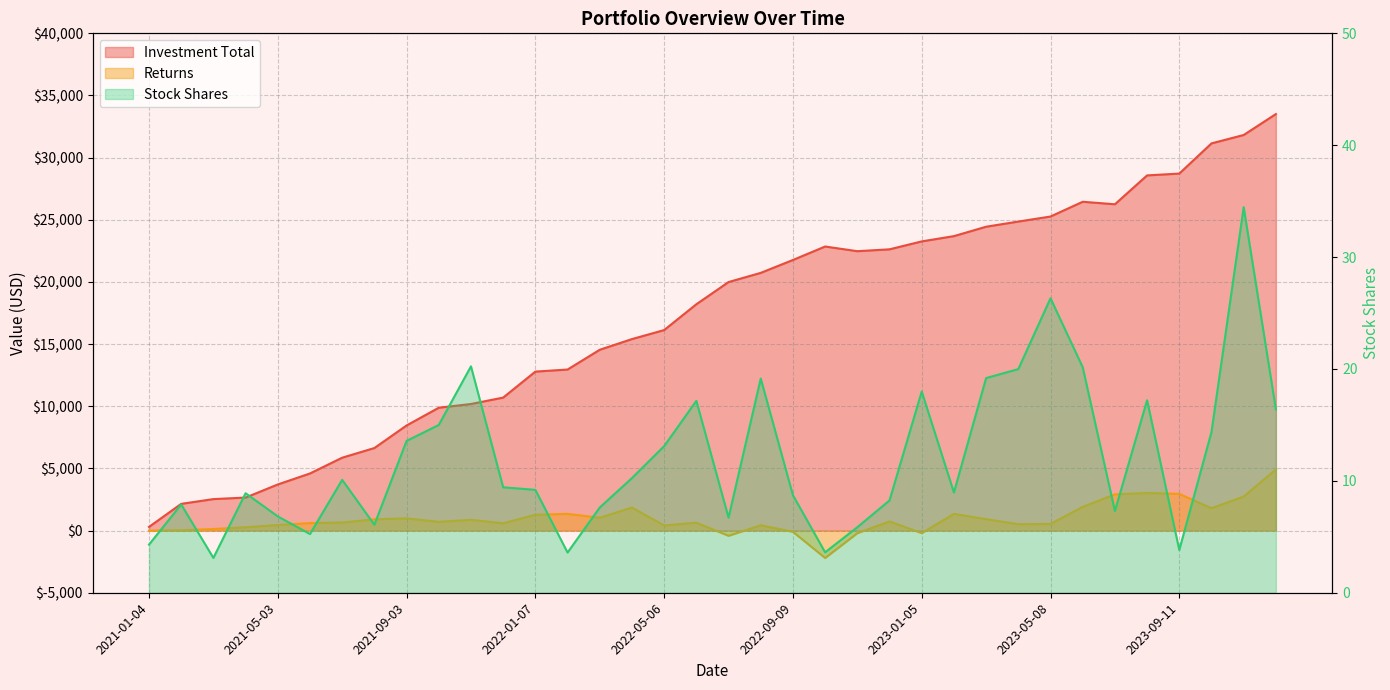

What is the total value across all series at 2022-01-07?

14070.1